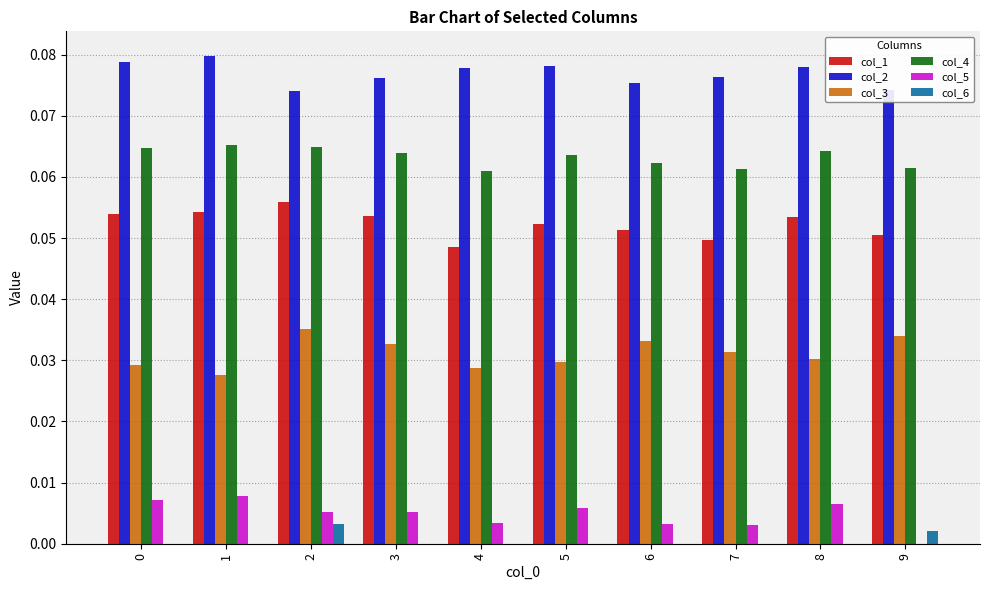

Is the value of col_1 at 5 greater than the value of col_2 at 4?

No